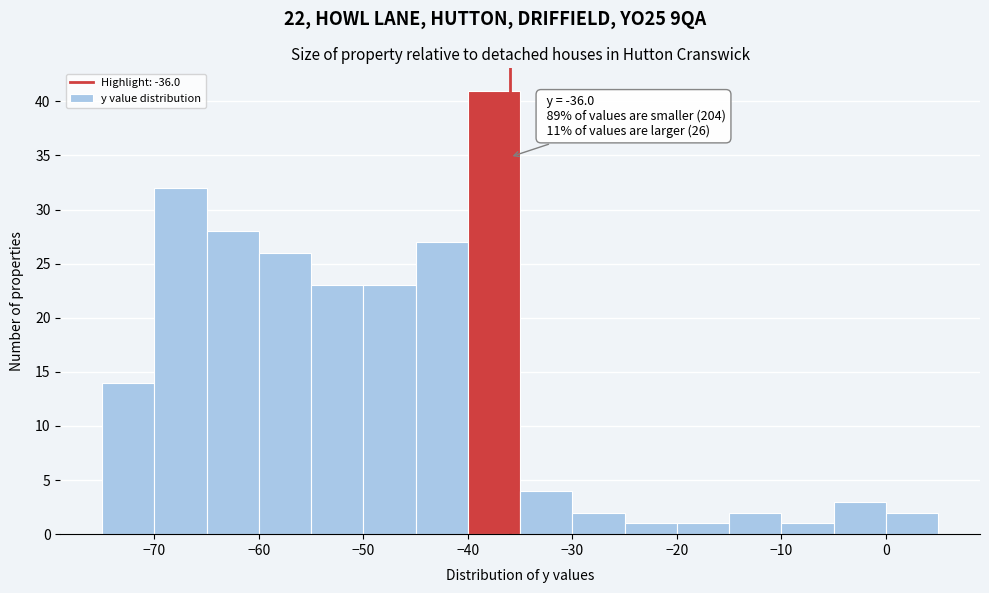

Over which range of the x-axis is the bar tallest?

-40 to -35